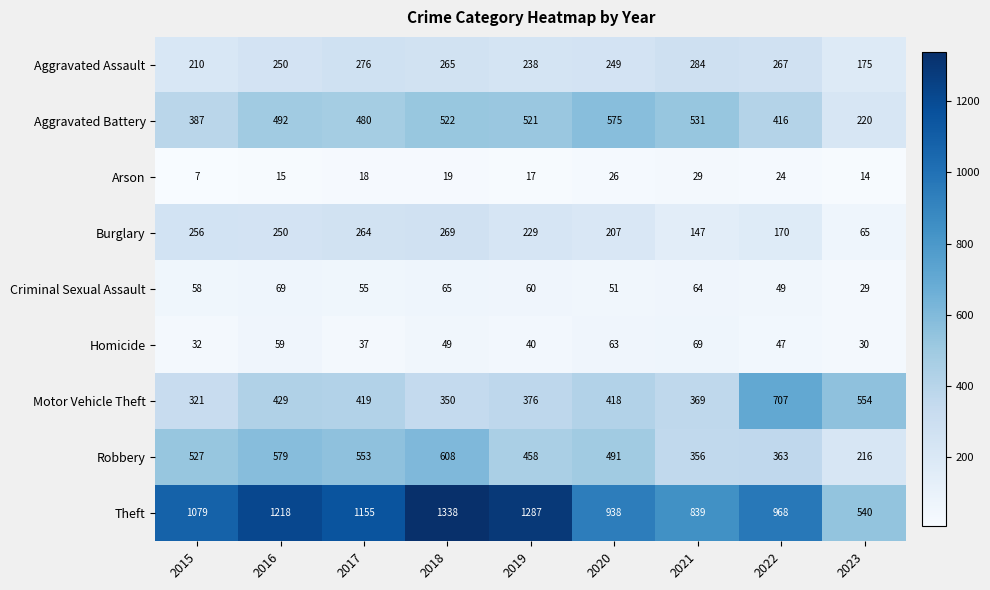

At 2022, list the series in order from smallest to largest.

Arson, Homicide, Criminal Sexual Assault, Burglary, Aggravated Assault, Robbery, Aggravated Battery, Motor Vehicle Theft, Theft